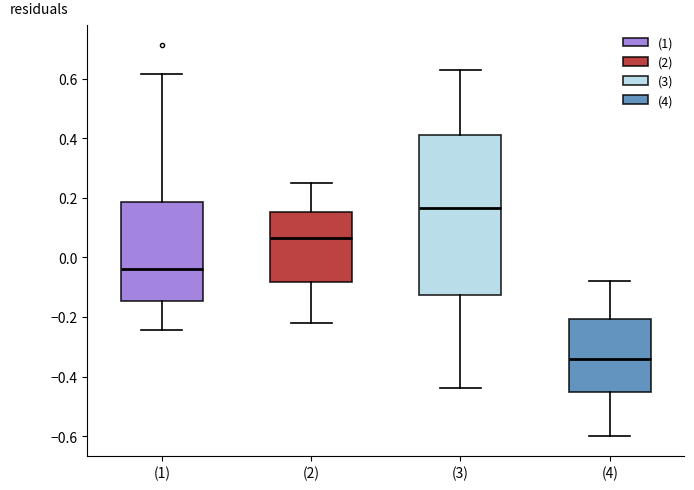

Reading left to right, read every box against the y-axis: the position of its median line, the range the box covers, and the ends of its whiskers. The values are not printed on the chart, so give them approximately, as read against the axis.

(1): median -0.04, box -0.14 to 0.18, whiskers -0.24 to 0.62
(2): median 0.06, box -0.08 to 0.16, whiskers -0.22 to 0.26
(3): median 0.16, box -0.12 to 0.42, whiskers -0.44 to 0.64
(4): median -0.34, box -0.46 to -0.20, whiskers -0.60 to -0.08